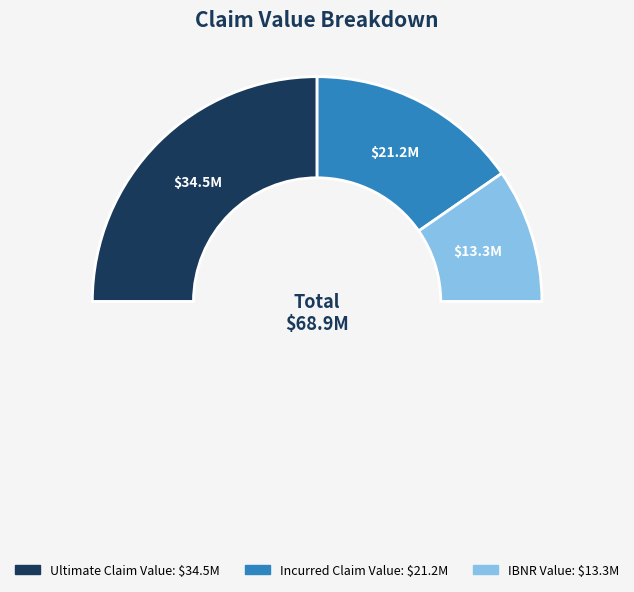

How many segments does this pie chart have?

3